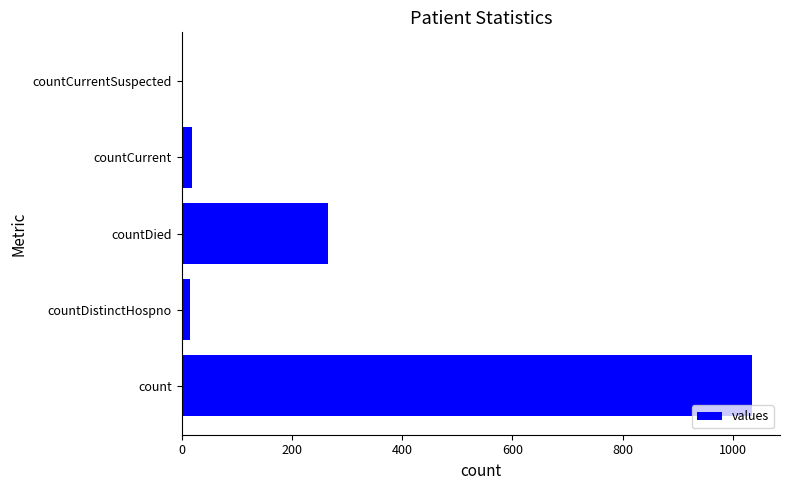

At which category does the chart reach its peak across all series?

count